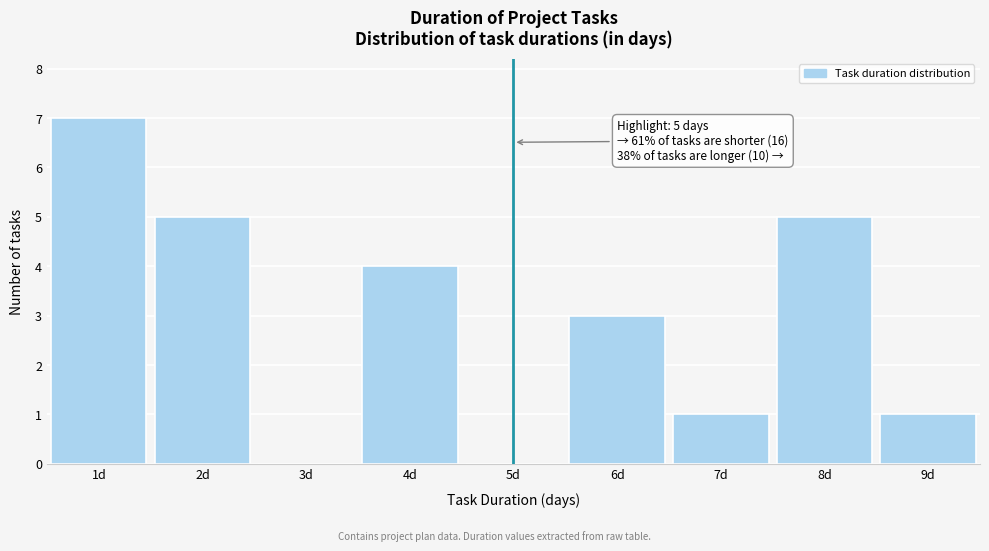

Over which range of the x-axis is the bar tallest?

0.5 to 1.5